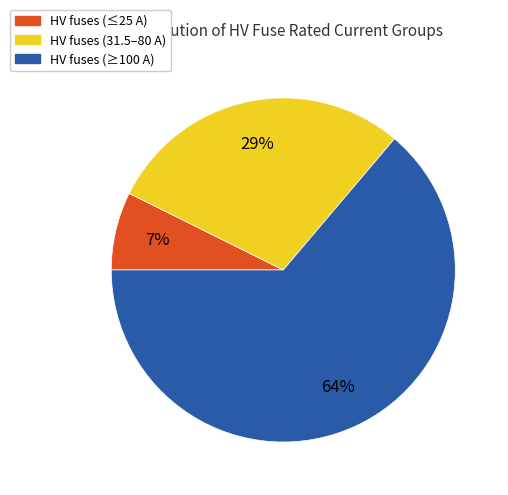

Is there any slice that represents more than half of the pie?

Yes